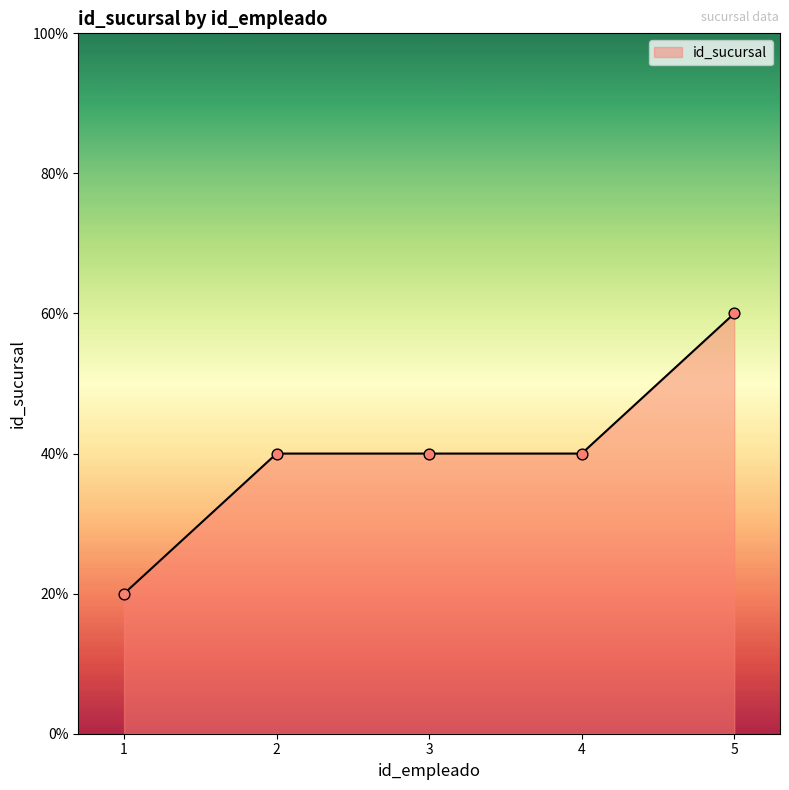

Approximately how many times larger is the value at 5 compared to 3?

1.5